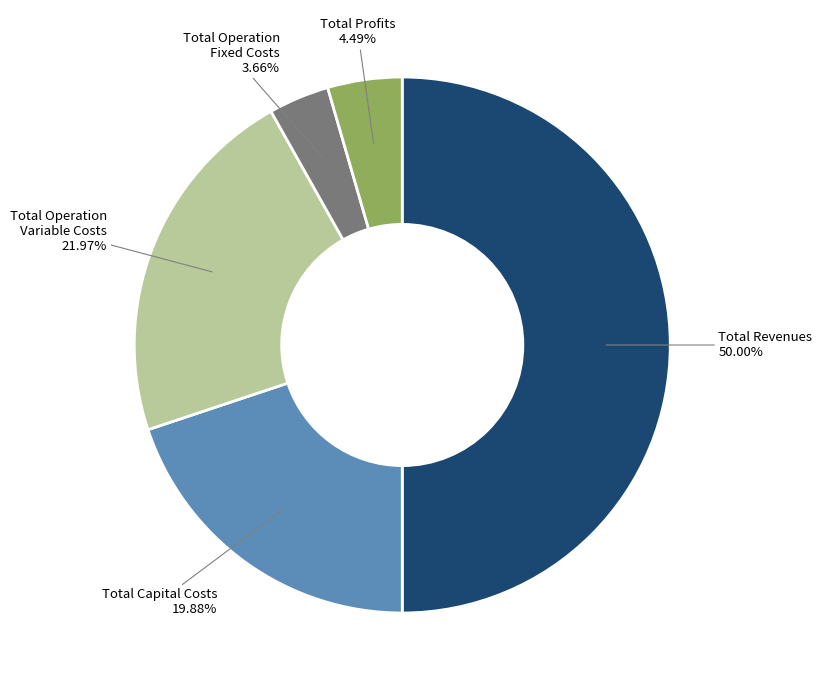

To the nearest percent, what is the difference between the Total Revenues and Total Operation Fixed Costs slice percentages?

46%